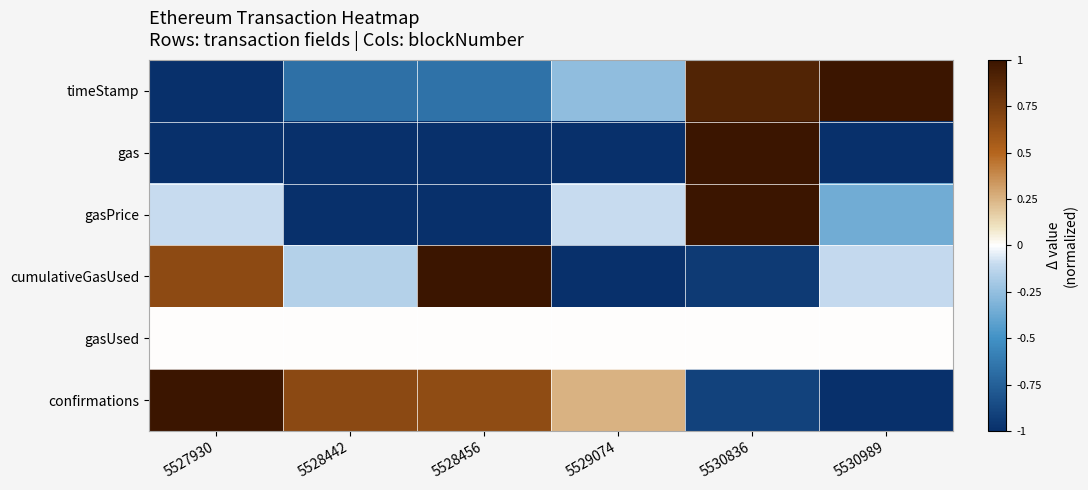

At which category is the sum across all series the highest?

5530836